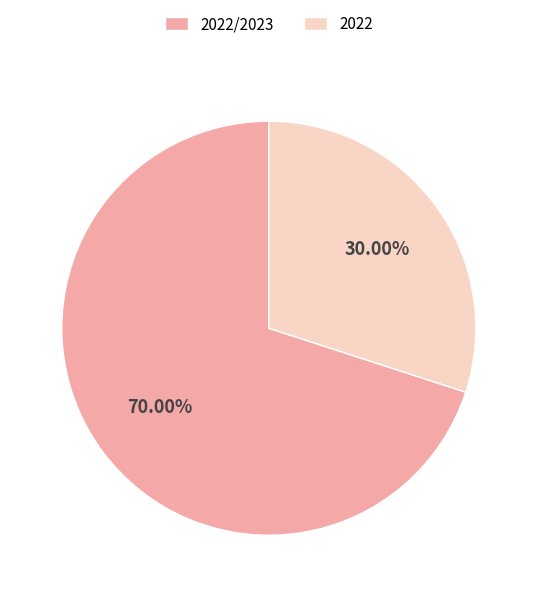

To the nearest percent, what portion does 2022 represent?

30%